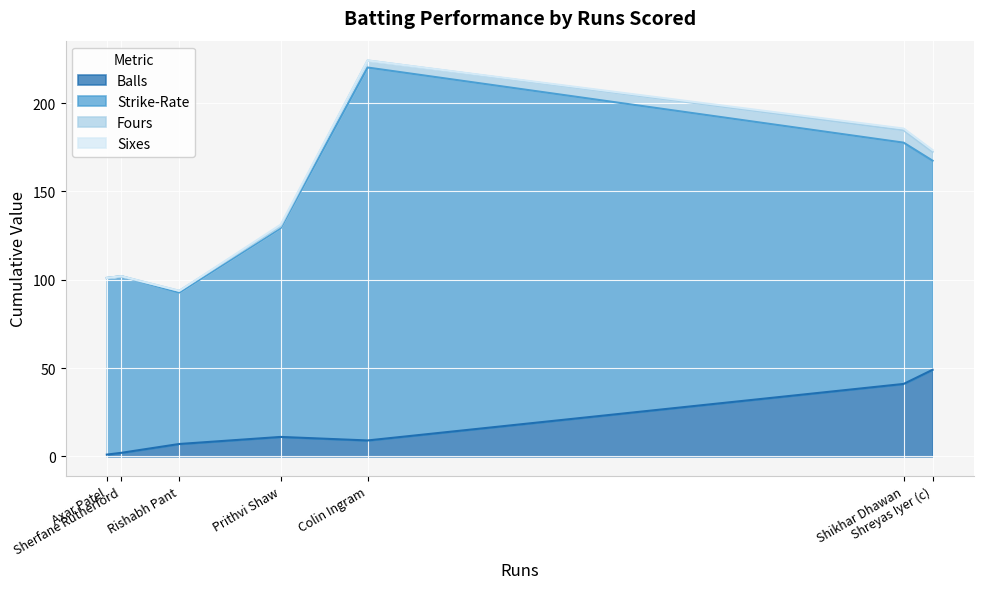

What is the average value of the Balls series?

17.1